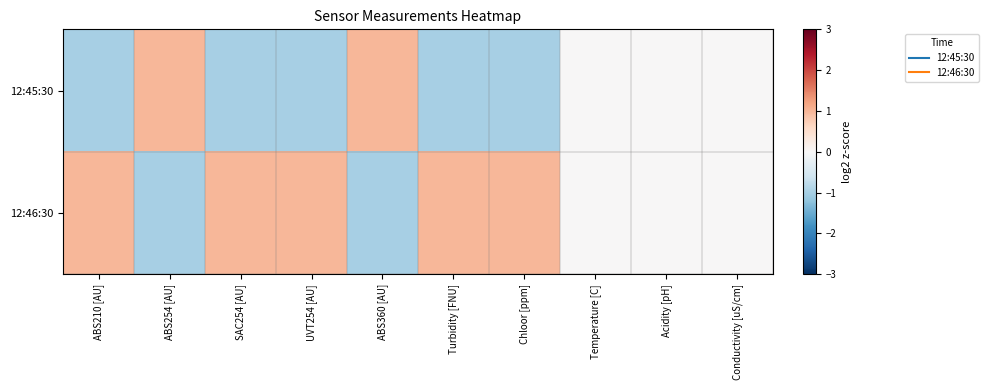

How many series are shown in this chart?

2